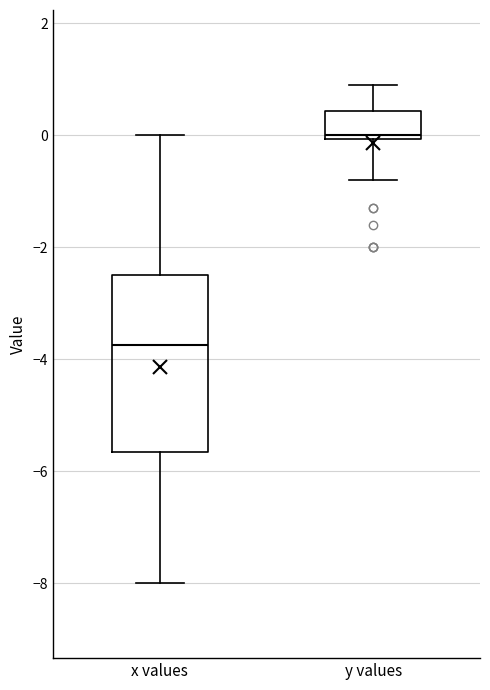

Which box's median line is the highest?

y values